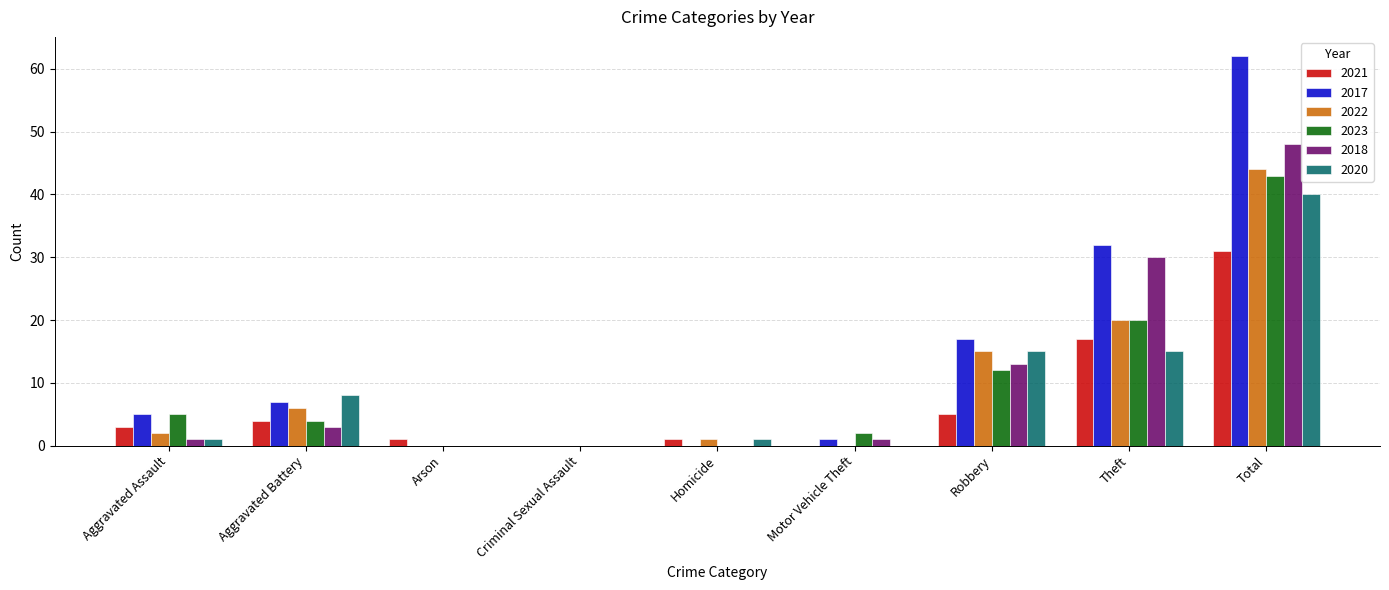

What are all the series names shown in the legend?

2021, 2017, 2022, 2023, 2018, 2020